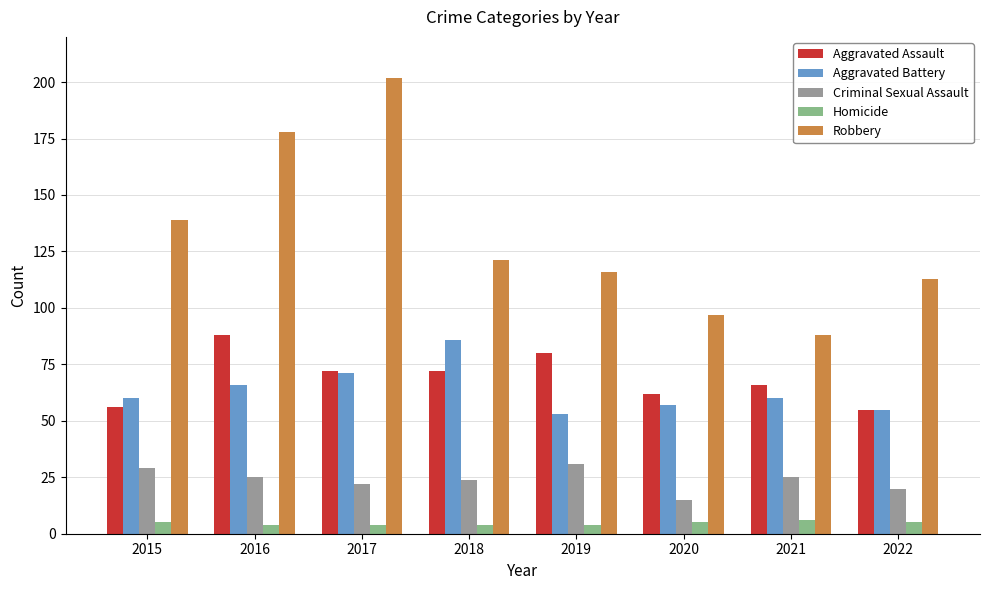

What is the spread (max minus min) of values at 2015?

134